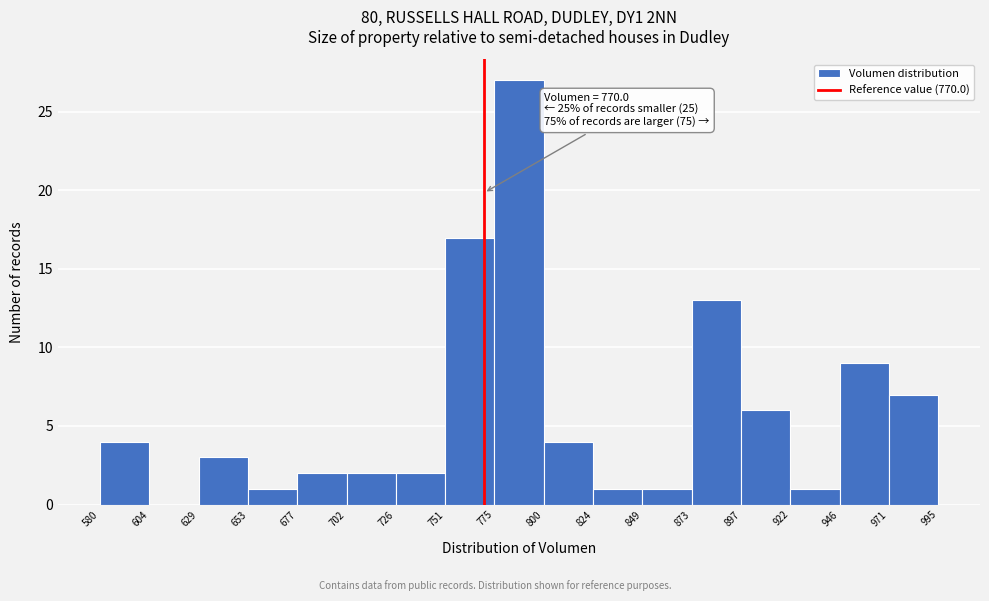

Over which range of the x-axis is the bar tallest?

775 to 800